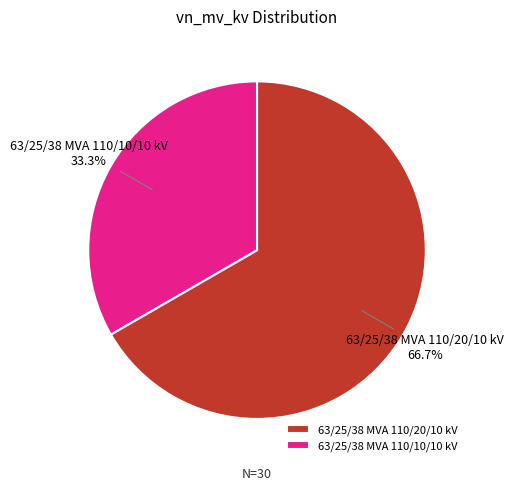

To the nearest percent, what is the average slice percentage?

50%